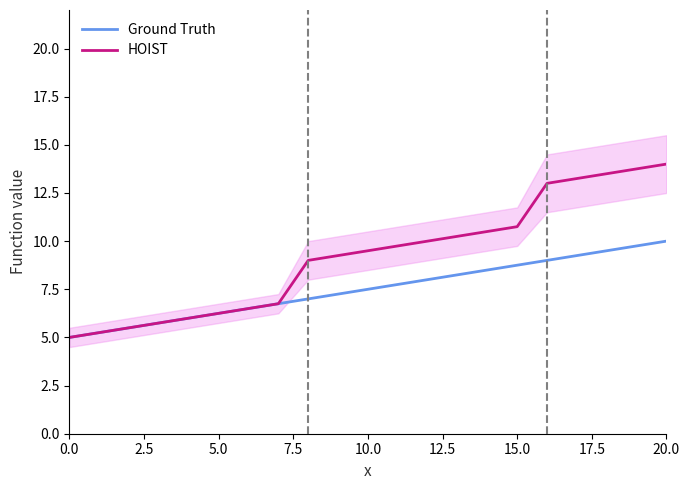

What is the average value of the HOIST series?

9.2